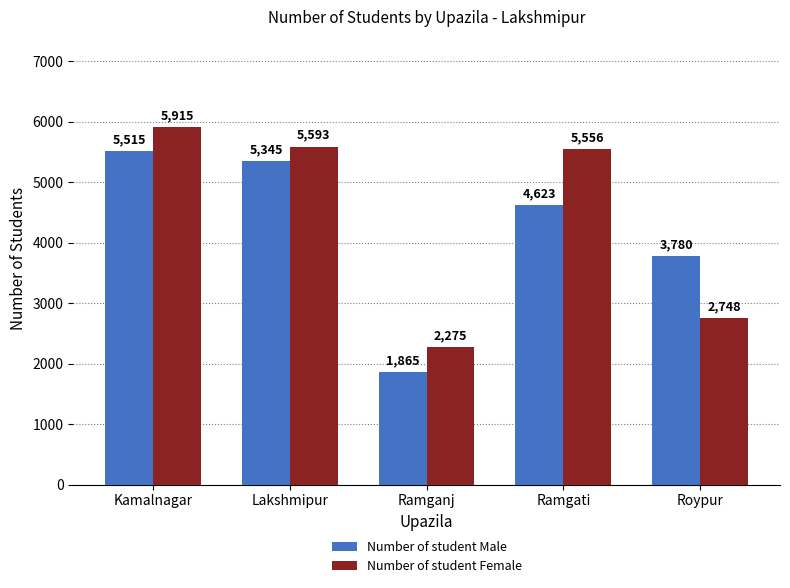

Reading left to right, what are all the values shown in this chart?

Number of student Male: Kamalnagar=5515	Lakshmipur=5345	Ramganj=1865	Ramgati=4623	Roypur=3780
Number of student Female: Kamalnagar=5915	Lakshmipur=5593	Ramganj=2275	Ramgati=5556	Roypur=2748